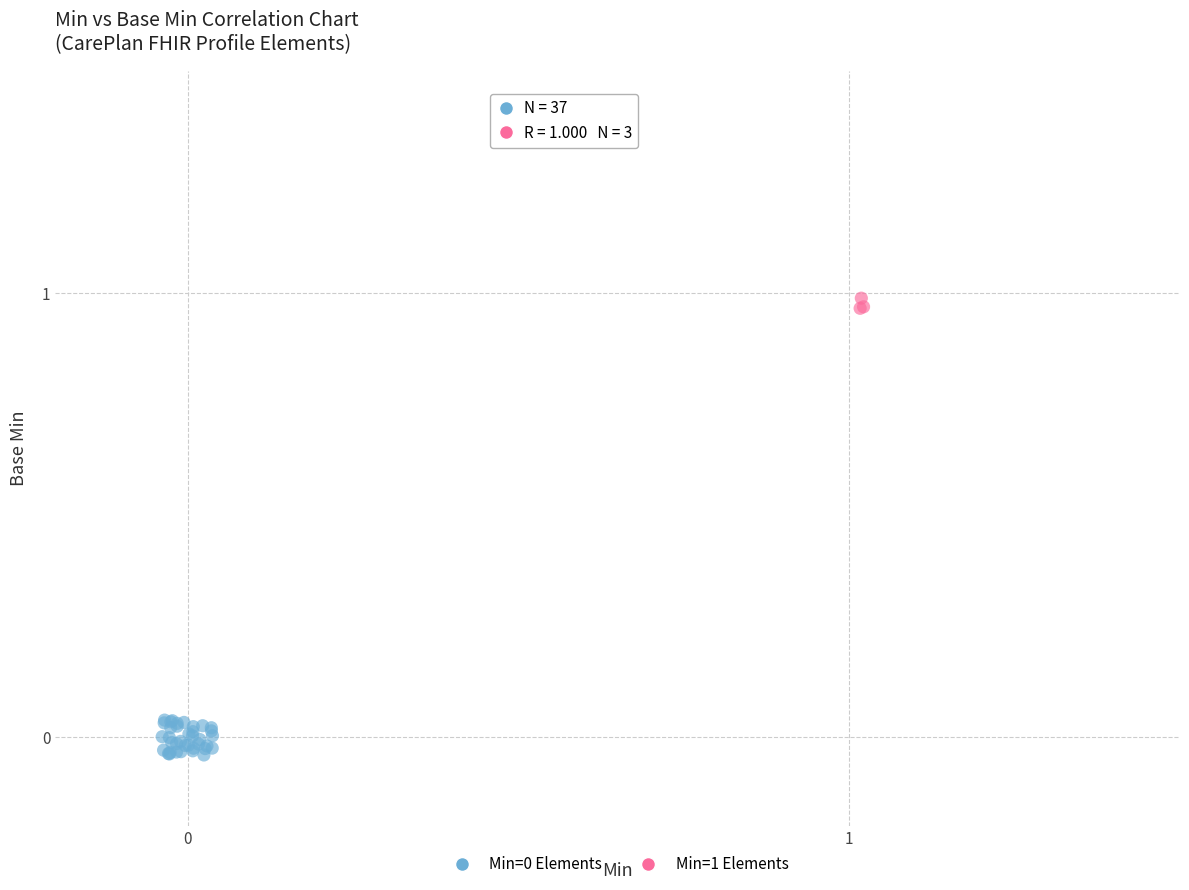

Which series contains the highest Y value?

Min=1 Elements